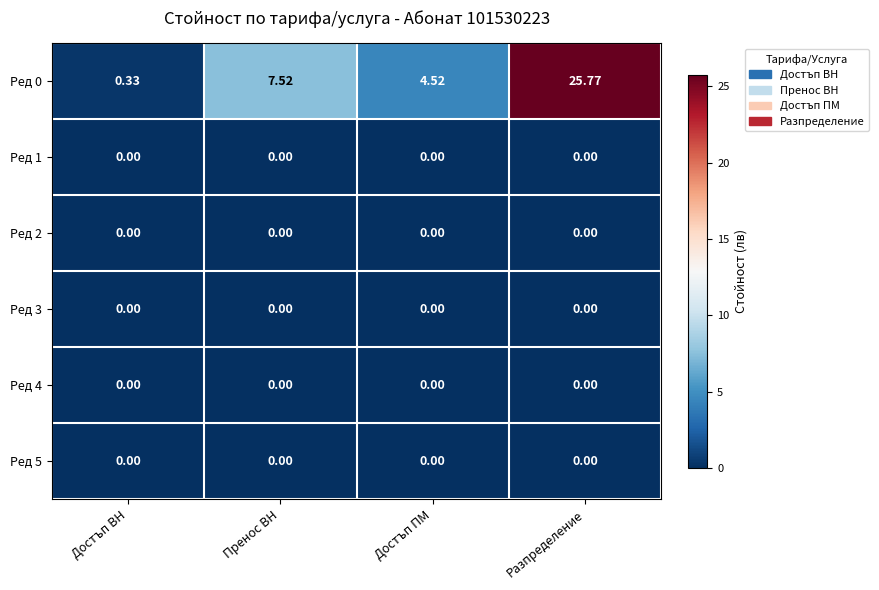

At which label does Ред 0 reach its peak?

Разпределение